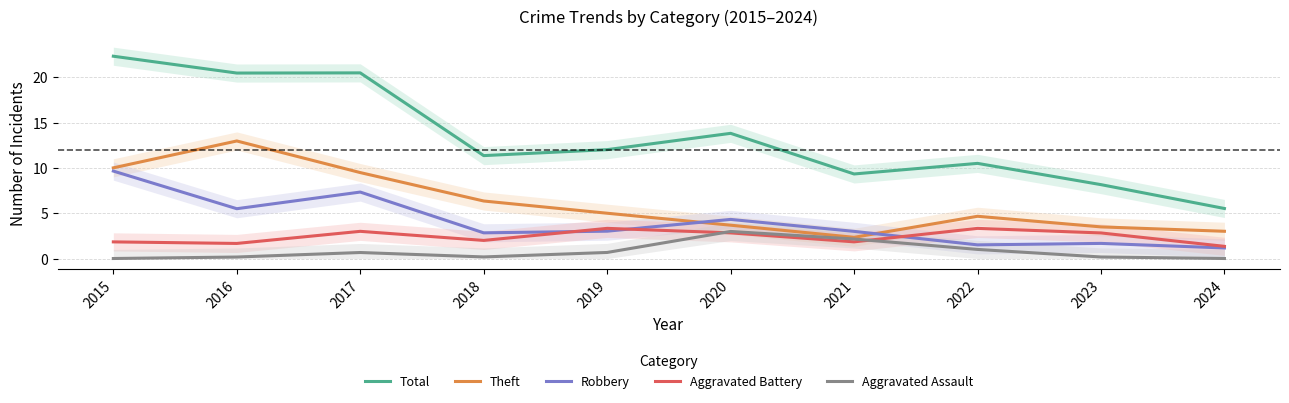

Reading right to left, list all the values displayed in this chart.

Total: 5.5	8.2	10.5	9.3	13.8	12.0	11.4	20.5	20.5	22.3
Theft: 3.0	3.5	4.7	2.3	3.7	5.0	6.3	9.5	13.0	10.0
Robbery: 1.2	1.7	1.5	3.0	4.3	3.0	2.8	7.3	5.5	9.7
Aggravated Battery: 1.3	2.8	3.3	1.8	2.8	3.3	2.0	3.0	1.7	1.8
Aggravated Assault: 0.0	0.2	1.0	2.2	3.0	0.7	0.2	0.7	0.2	0.0